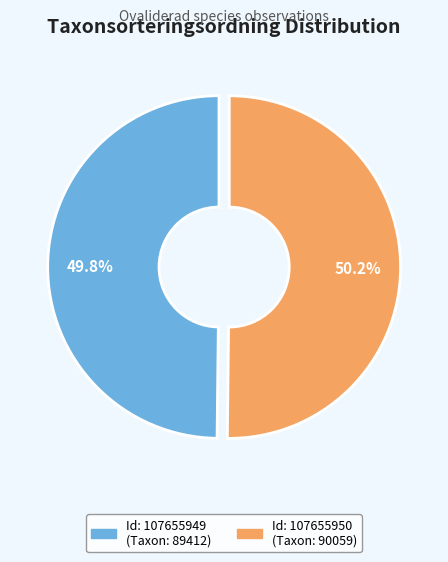

Is there a majority slice in this chart?

Yes